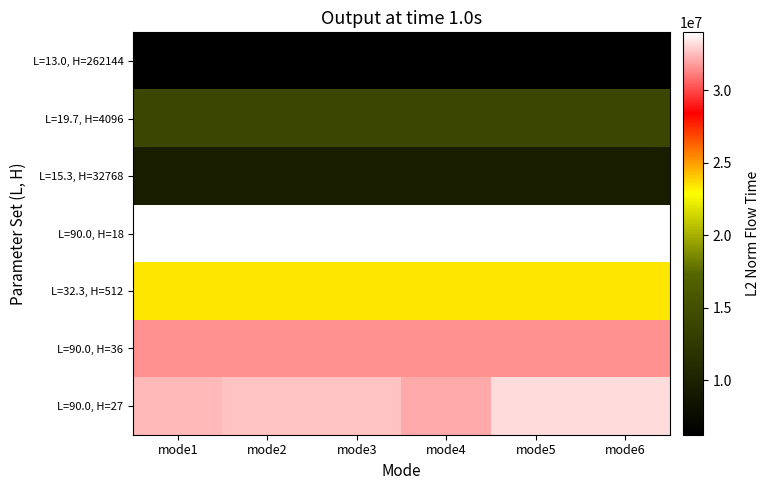

Reading left to right, what are all the values shown in this chart?

L=13.0, H=262144: mode1=6229839.4	mode2=6229839.4	mode3=6229839.4	mode4=6229839.4	mode5=6229839.4	mode6=6229839.4
L=19.7, H=4096: mode1=13982772.8	mode2=13982772.8	mode3=13982772.8	mode4=13982772.8	mode5=13982772.8	mode6=13982772.8
L=15.3, H=32768: mode1=9472194.0	mode2=9472194.0	mode3=9472194.0	mode4=9472194.0	mode5=9472194.0	mode6=9472194.0
L=90.0, H=18: mode1=33987357.3	mode2=33987357.3	mode3=33987357.3	mode4=33987357.3	mode5=33987357.3	mode6=33987357.3
L=32.3, H=512: mode1=23466269.0	mode2=23466269.0	mode3=23466269.0	mode4=23466269.0	mode5=23466269.0	mode6=23466269.0
L=90.0, H=36: mode1=31517046.6	mode2=31565968.4	mode3=31565968.4	mode4=31565968.4	mode5=31565968.4	mode6=31565968.4
L=90.0, H=27: mode1=32414588.3	mode2=32646211.0	mode3=32616225.1	mode4=32065093.0	mode5=33160772.5	mode6=33159638.4